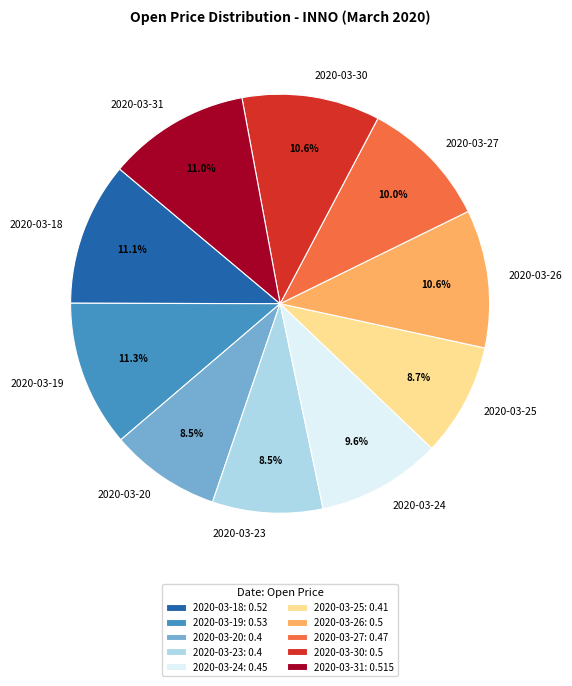

Does 2020-03-27 represent more than half of the total?

No